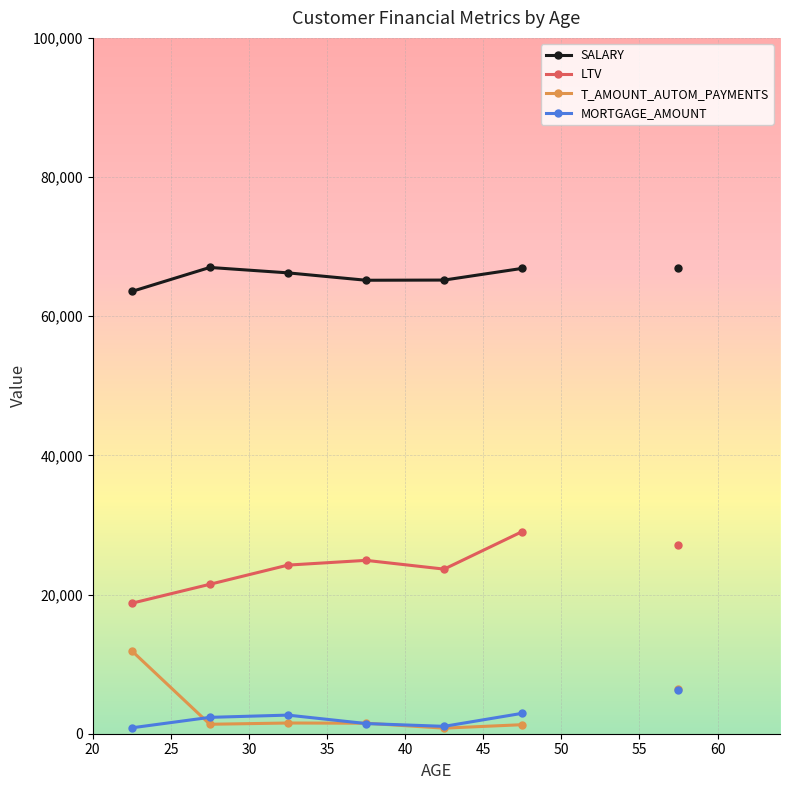

What is the difference between the LTV values at 45 and 40?

5396.5